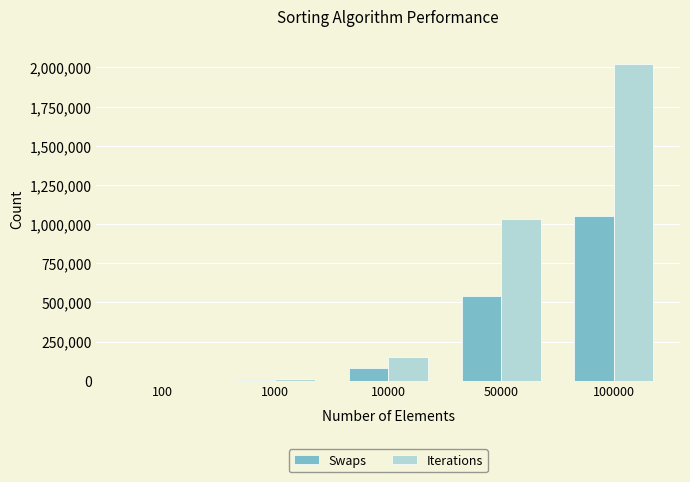

How many groups of bars are there?

5